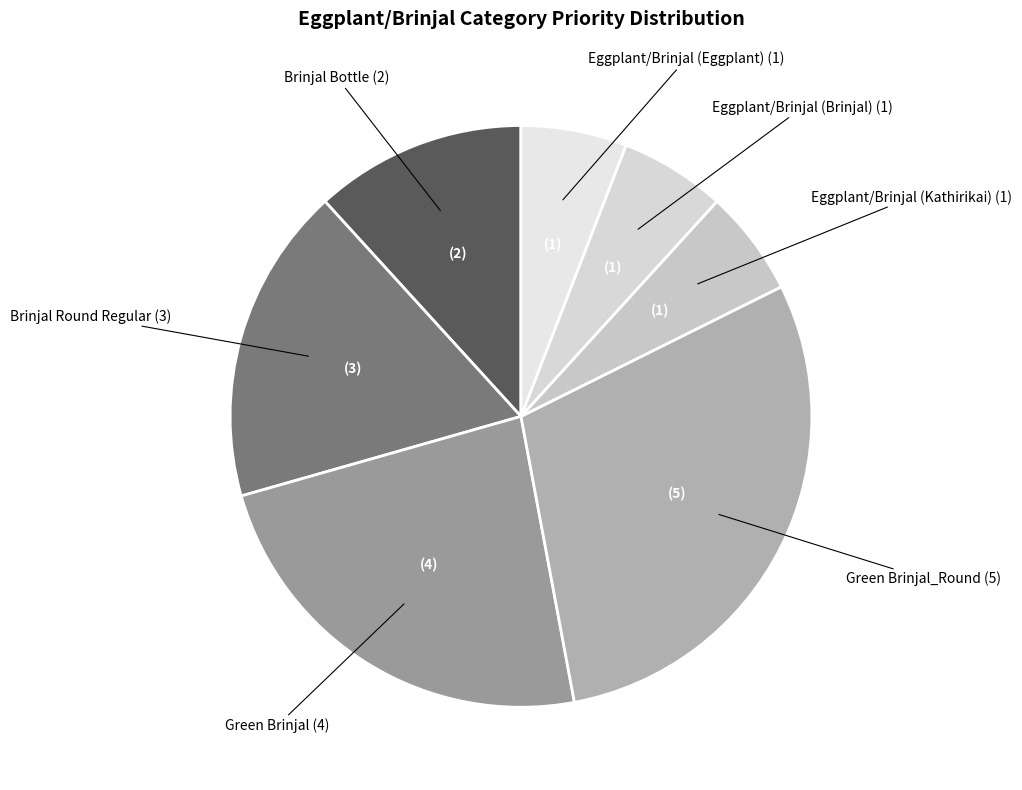

Which category has the biggest portion of the pie?

Green Brinjal_Round